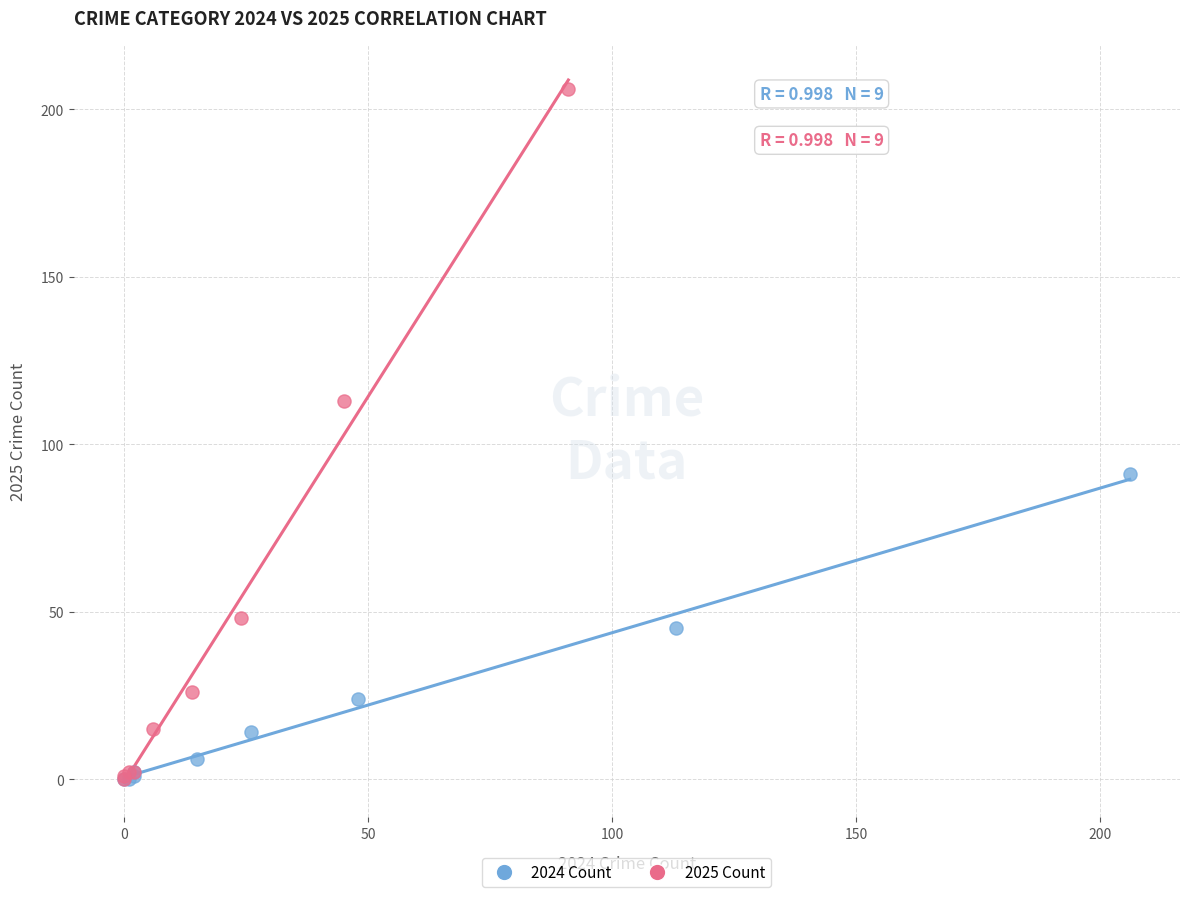

Which series has the widest spread of Y values?

2025 Count